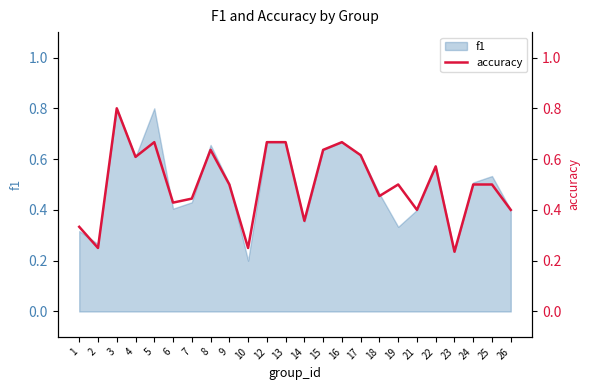

At which category does the data reach its first local peak?

3